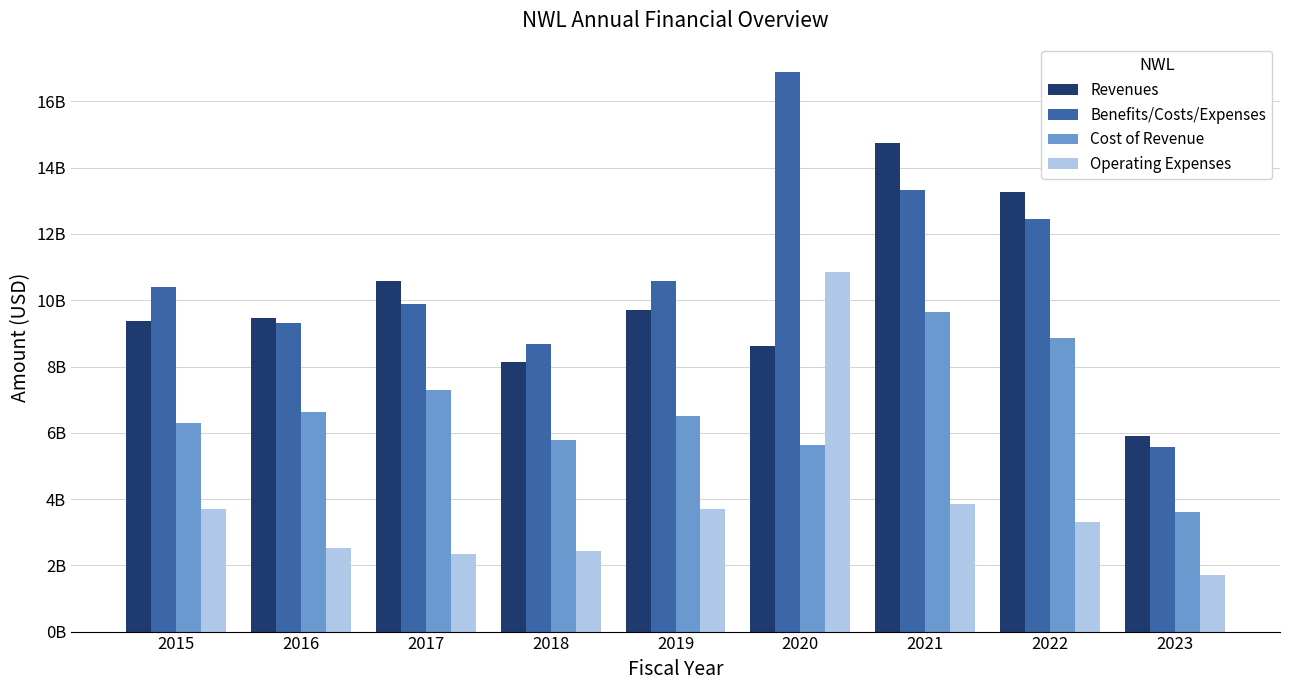

What is the maximum value shown in the chart?

16898600000